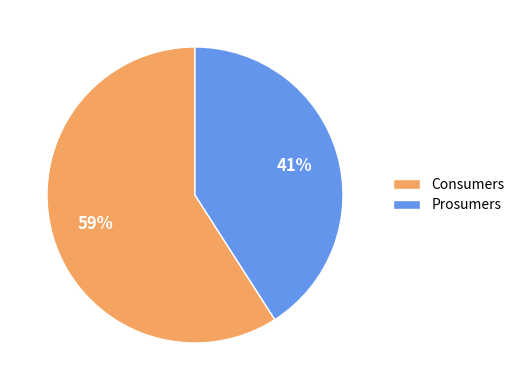

What is the smallest slice in the pie chart?

Prosumers